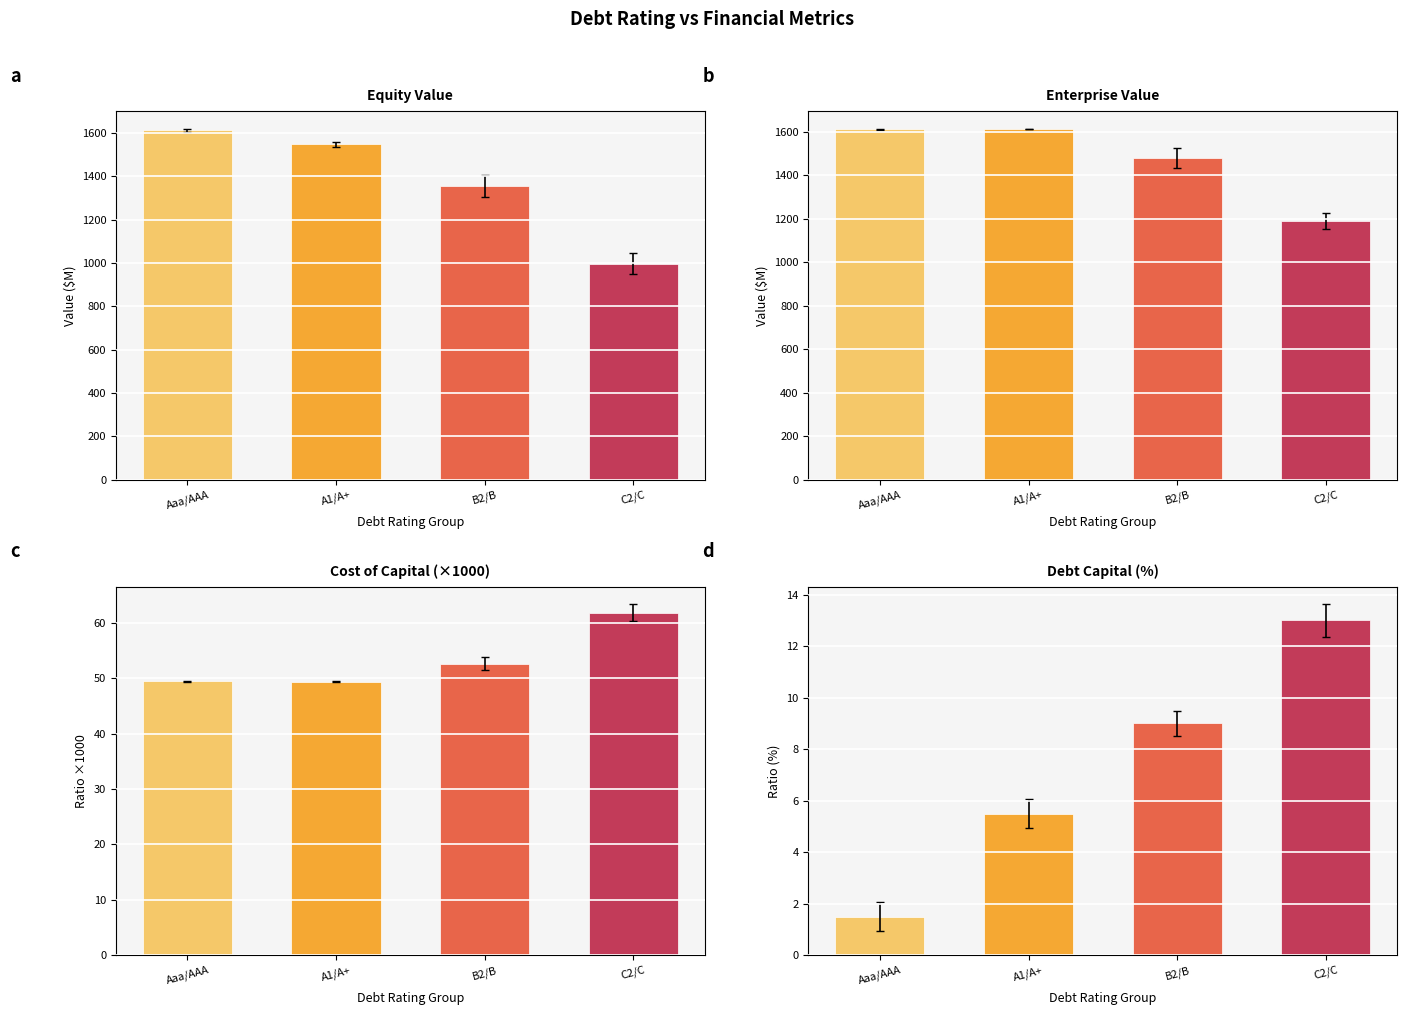

The value of cost_capital at Ca2/CC is 0.1. True or false?

False